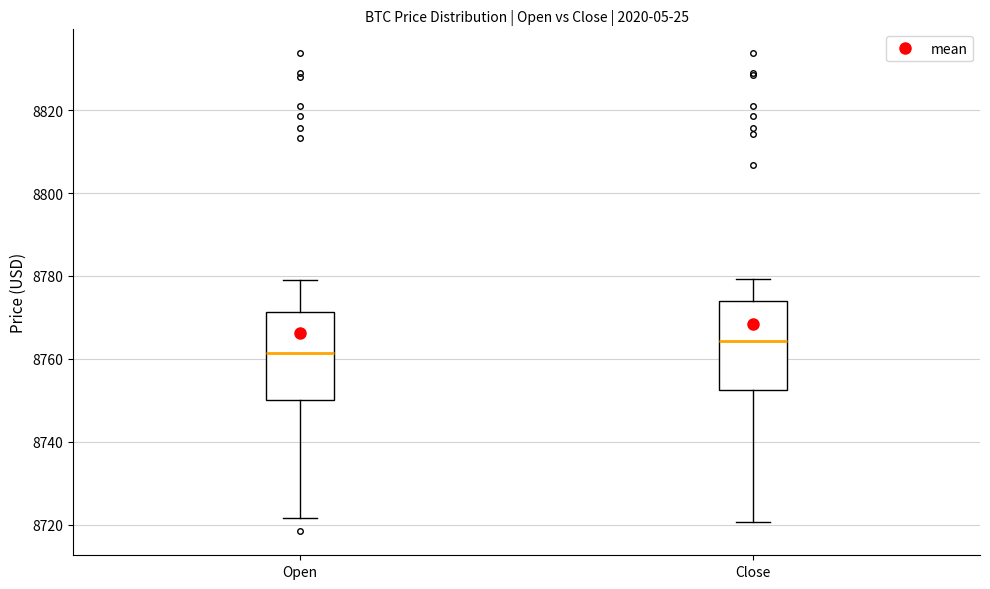

Reading left to right, transcribe this box plot: for each box, give where its median line is, the range the box spans, and where its two whiskers end, as read against the y-axis. The values are not printed on the chart, so give them approximately, as read against the axis.

Open: median 8762, box 8750 to 8772, whiskers 8722 to 8780
Close: median 8764, box 8752 to 8774, whiskers 8720 to 8780